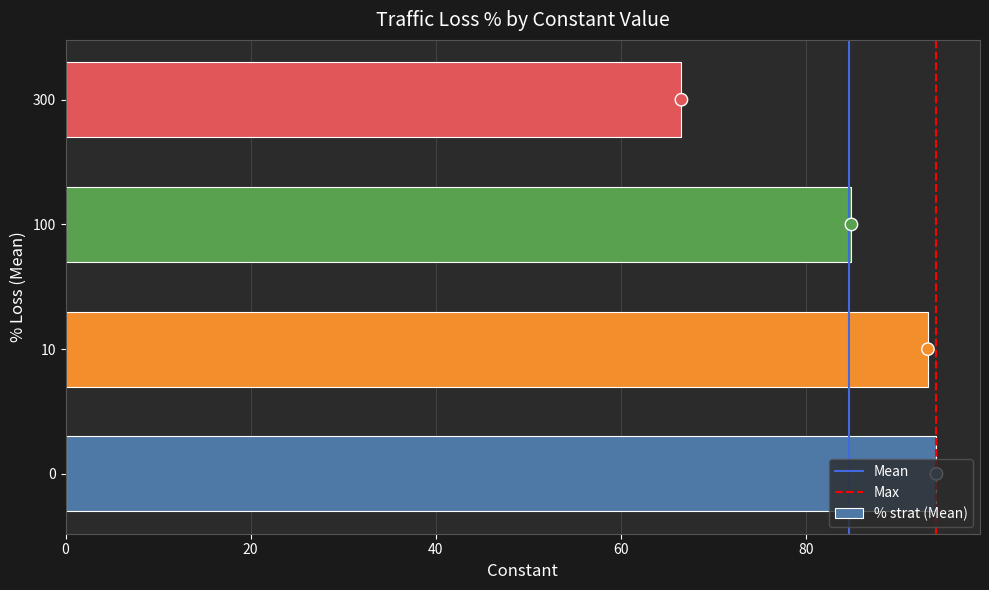

What is the change in value from 10 to 100?

-8.3